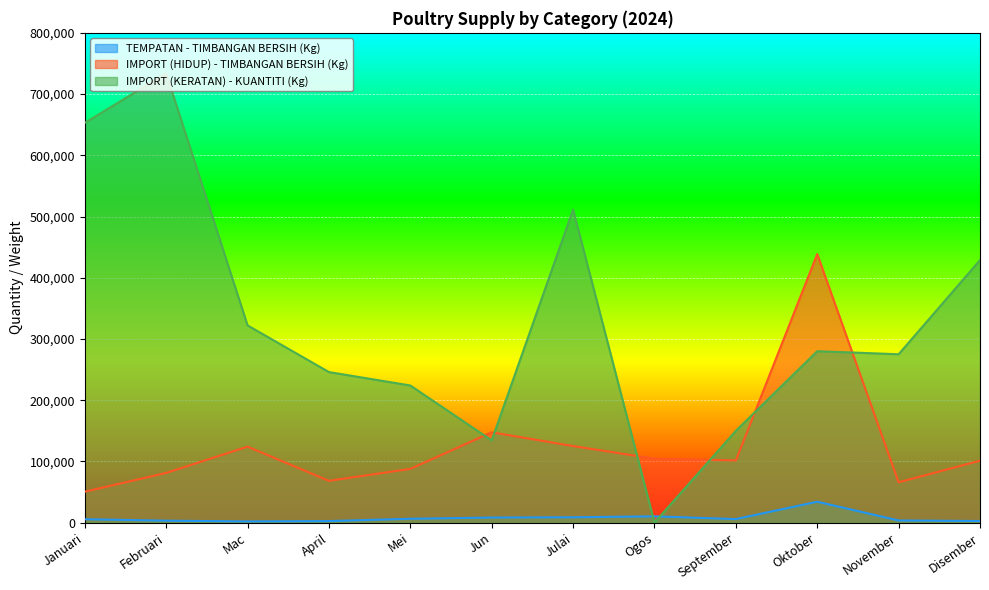

Reading left to right, list all the values displayed in this chart.

TEMPATAN - TIMBANGAN BERSIH (Kg): Januari=5550.0	Februari=3200.0	Mac=1975.0	April=2525.0	Mei=6325.0	Jun=8325.0	Julai=8750.0	Ogos=10275.0	September=5825.0	Oktober=34150.0	November=3550.0	Disember=2650.0
IMPORT (HIDUP) - TIMBANGAN BERSIH (Kg): Januari=50564.0	Februari=81160.0	Mac=124112.0	April=68264.0	Mei=87780.0	Jun=147588.0	Julai=125064.0	Ogos=104428.0	September=101540.0	Oktober=438688.0	November=65864.0	Disember=101164.0
IMPORT (KERATAN) - KUANTITI (Kg): Januari=652963.8	Februari=733621.2	Mac=322182.7	April=245920.0	Mei=224000.0	Jun=134318.6	Julai=511346.0	Ogos=0.0	September=149972.0	Oktober=280000.0	November=275024.9	Disember=428839.5